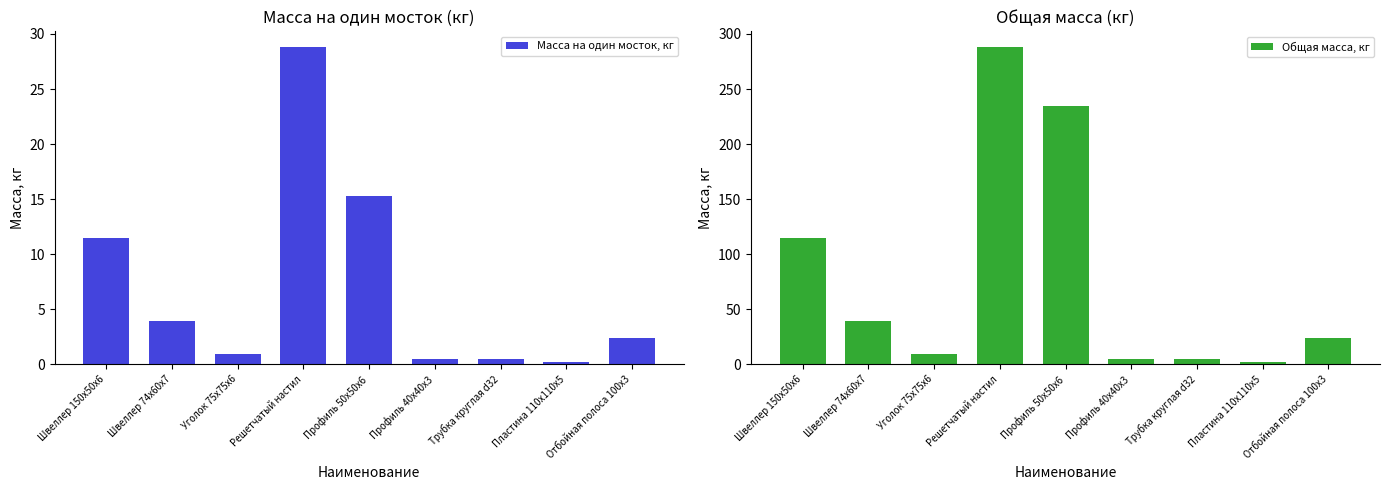

How many values in the Общая масса, кг series are below 24?

4